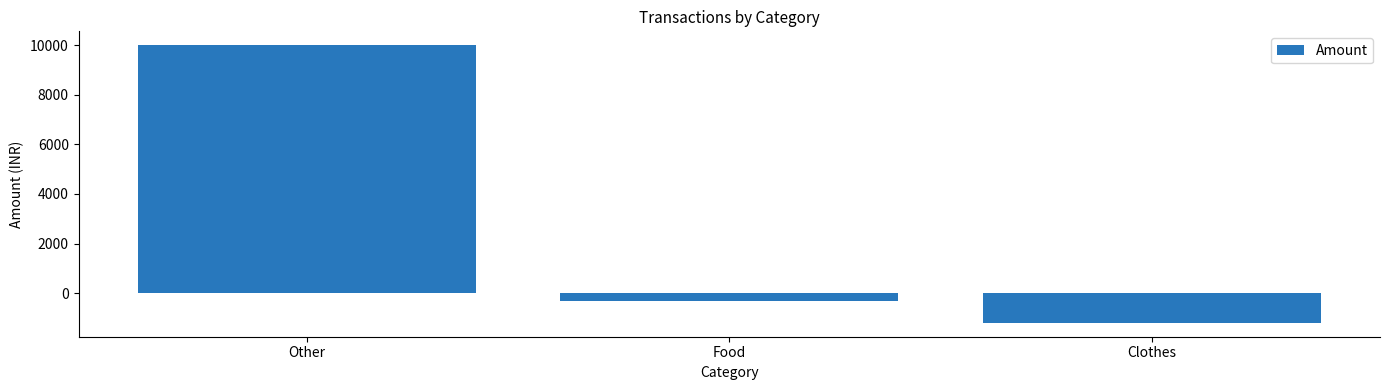

True or false: the data shows 13635 at Other.

False